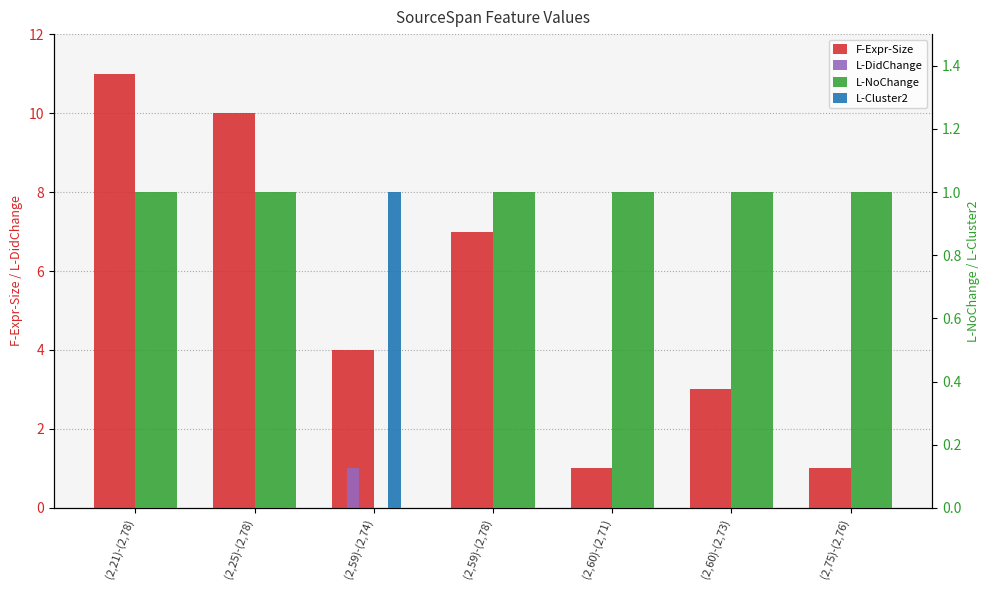

At how many categories does at least one series exceed 7?

2